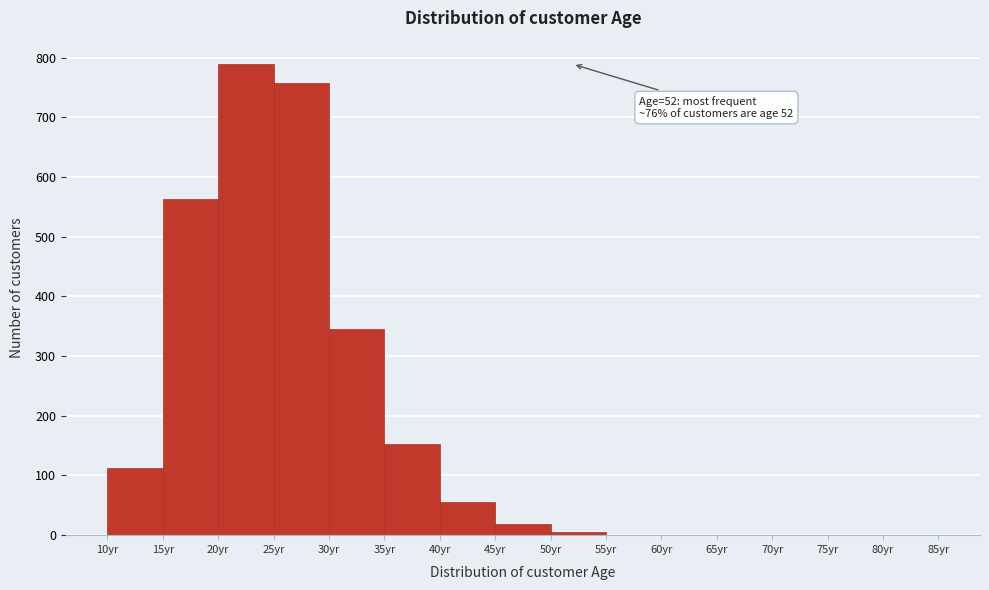

Which range on the x-axis has the tallest bar?

20 to 25